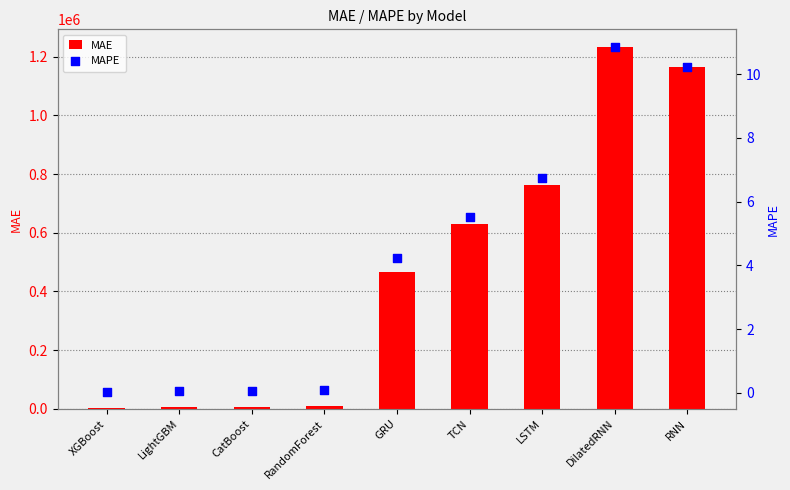

Which series reaches the minimum Y coordinate?

MAPE